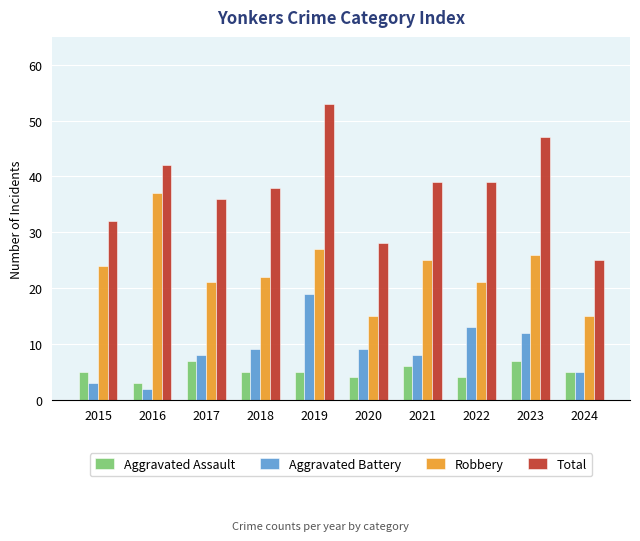

Is it true that Total equals 18 at 2015?

False